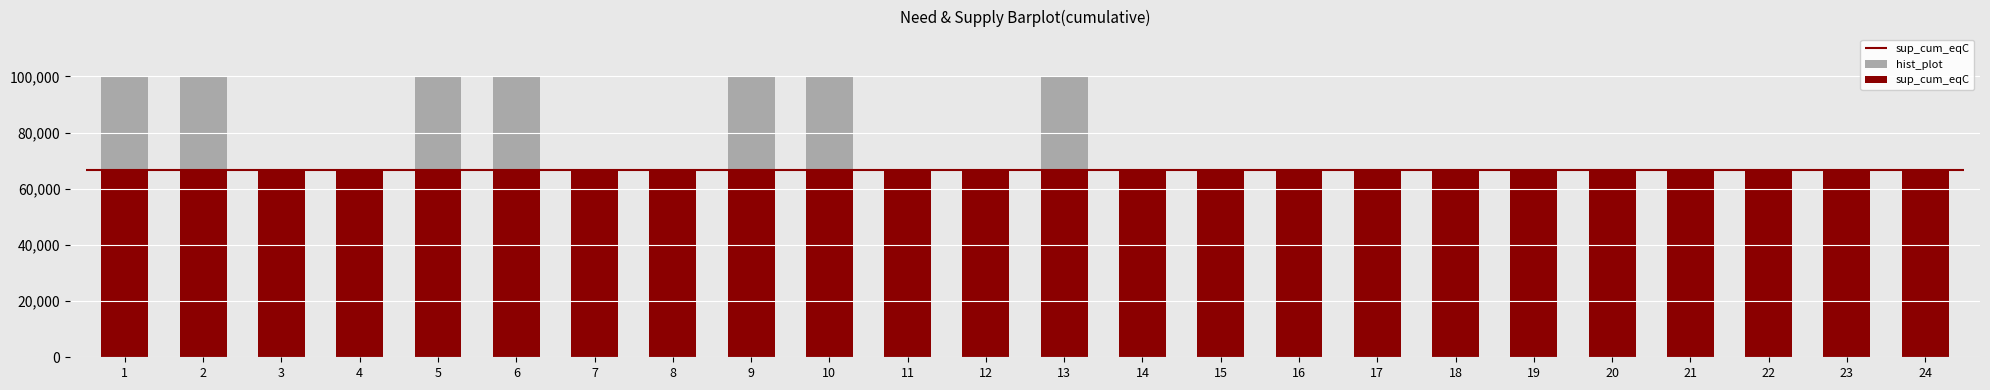

List the series in order of their overall mean, lowest first.

sup_cum_eqC, hist_plot